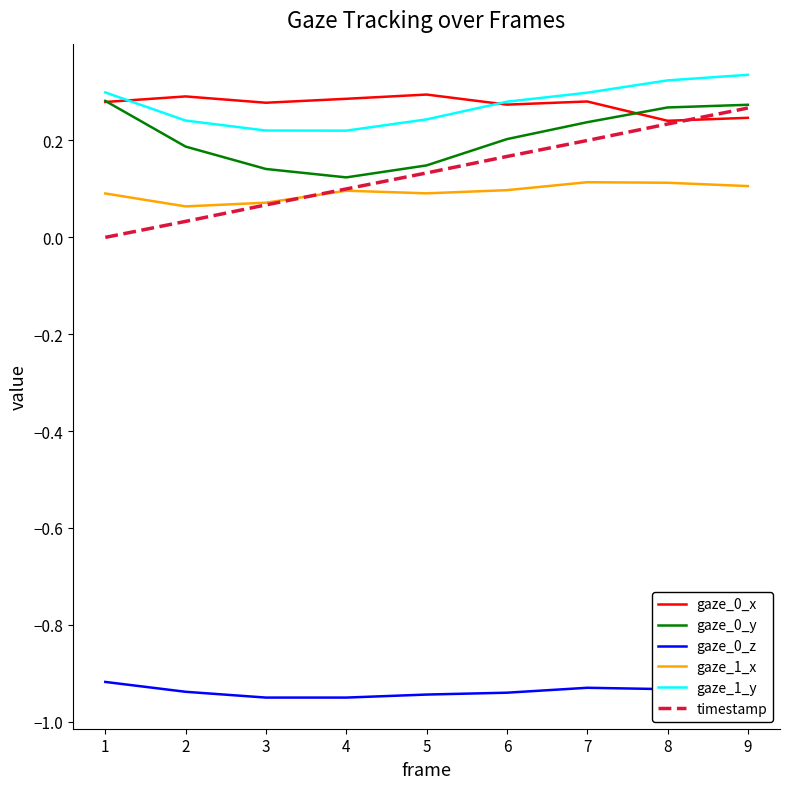

How many distinct data groups are displayed?

6